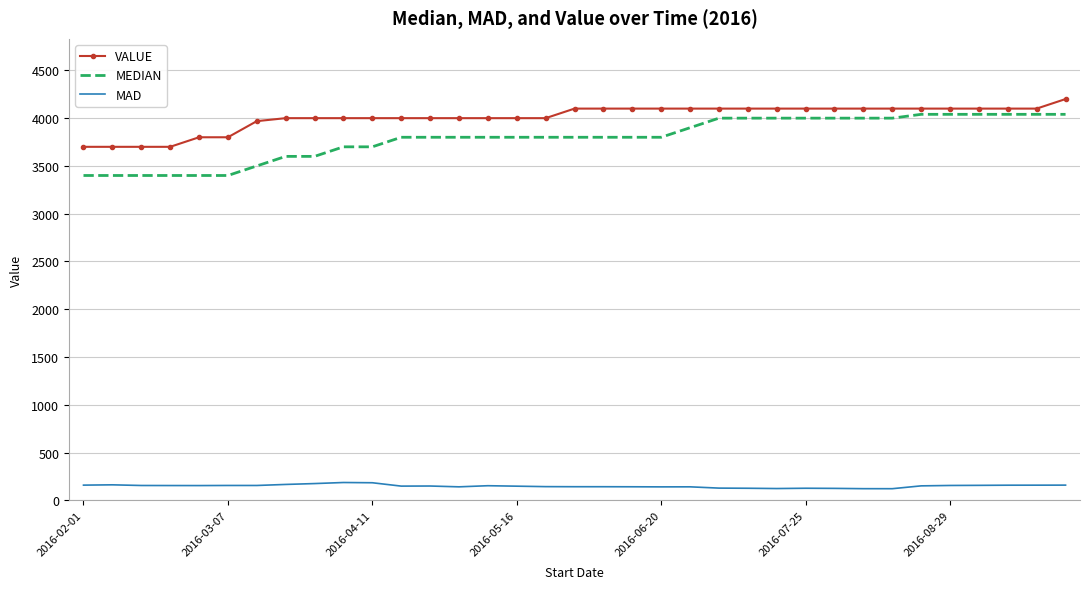

Which series has the largest total across all categories?

VALUE